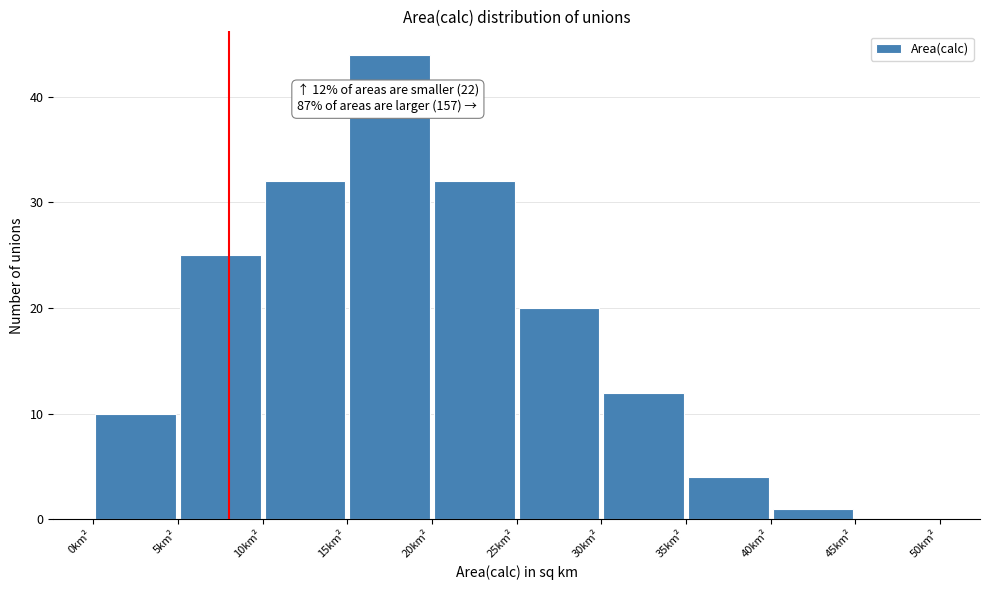

Which range on the x-axis has the tallest bar?

15 to 20